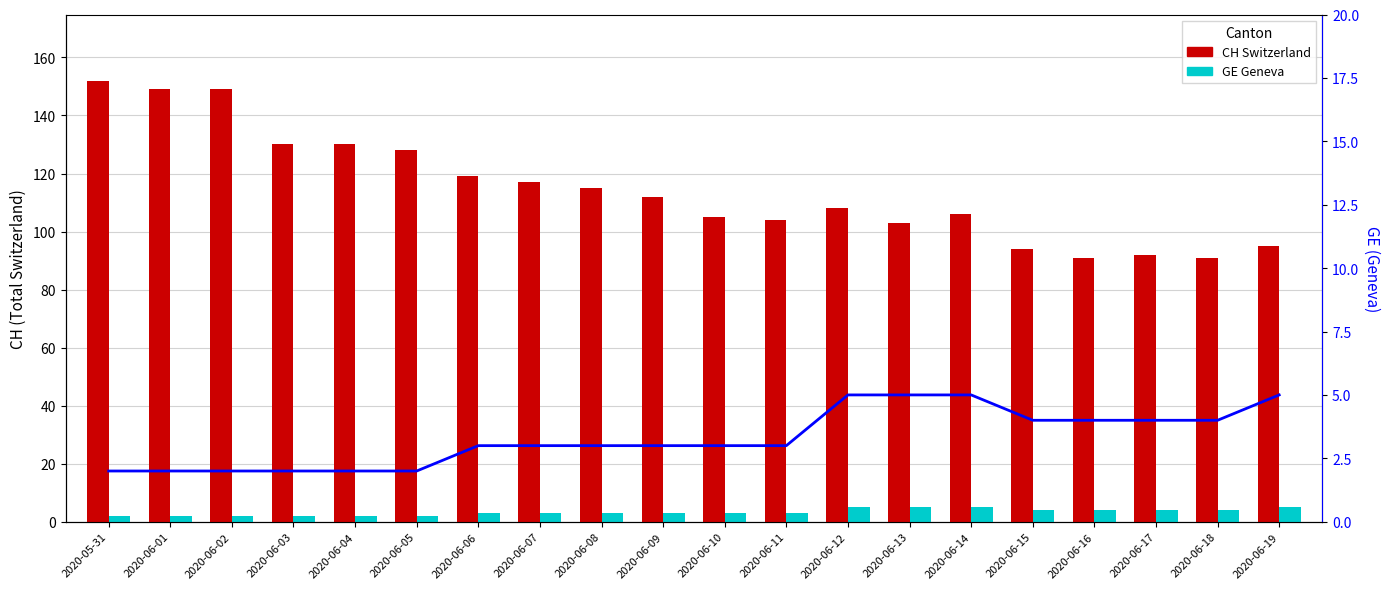

Which has a higher value, 2020-06-05 or 2020-06-08?

2020-06-05